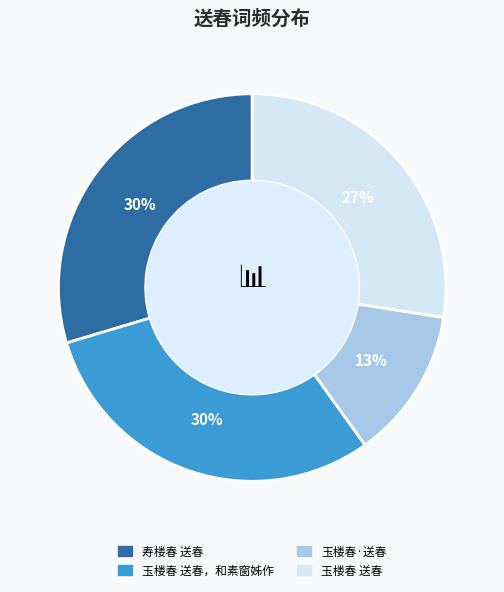

To the nearest percent, what is the average slice percentage?

25%